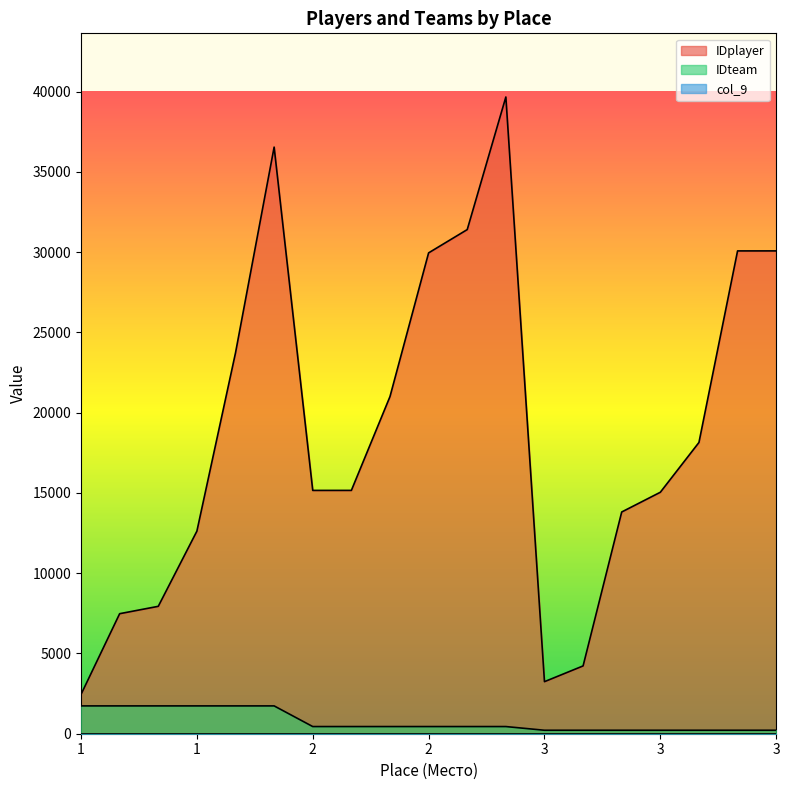

Does the chart display data point markers on the line(s)?

No